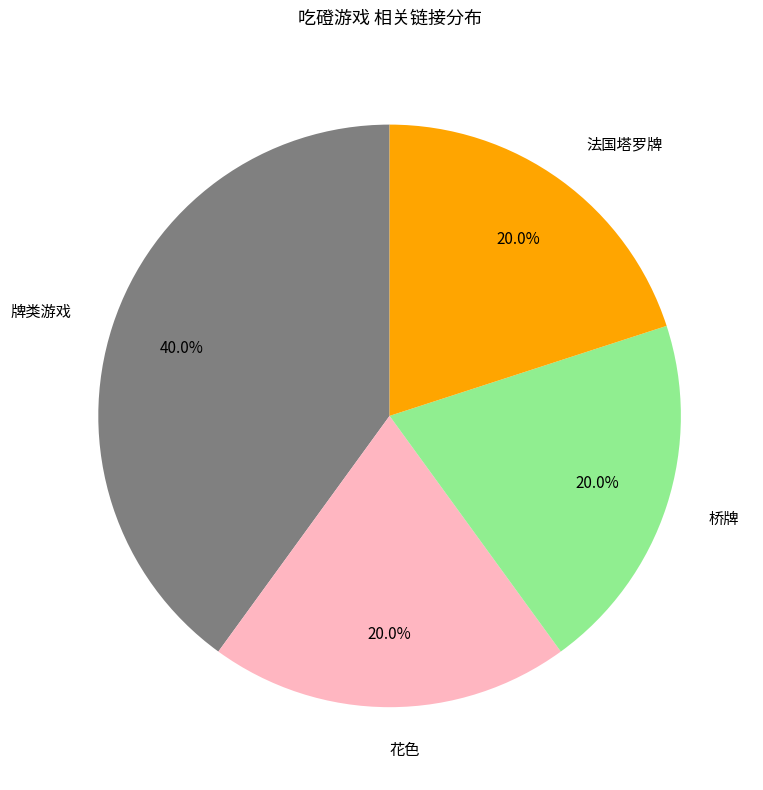

True or false: 牌类游戏 accounts for 40% of the total.

True